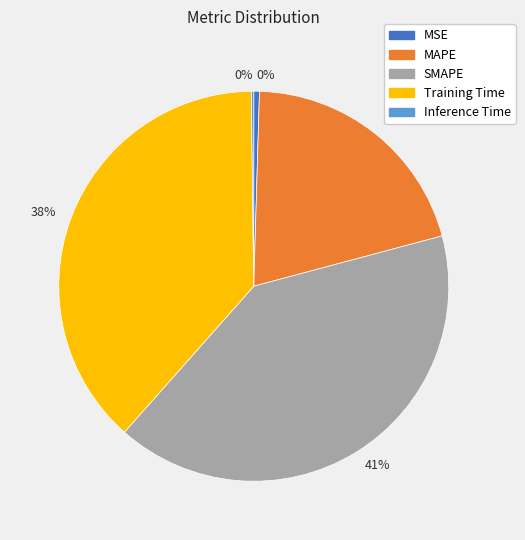

To the nearest percent, what is the average slice percentage?

20%